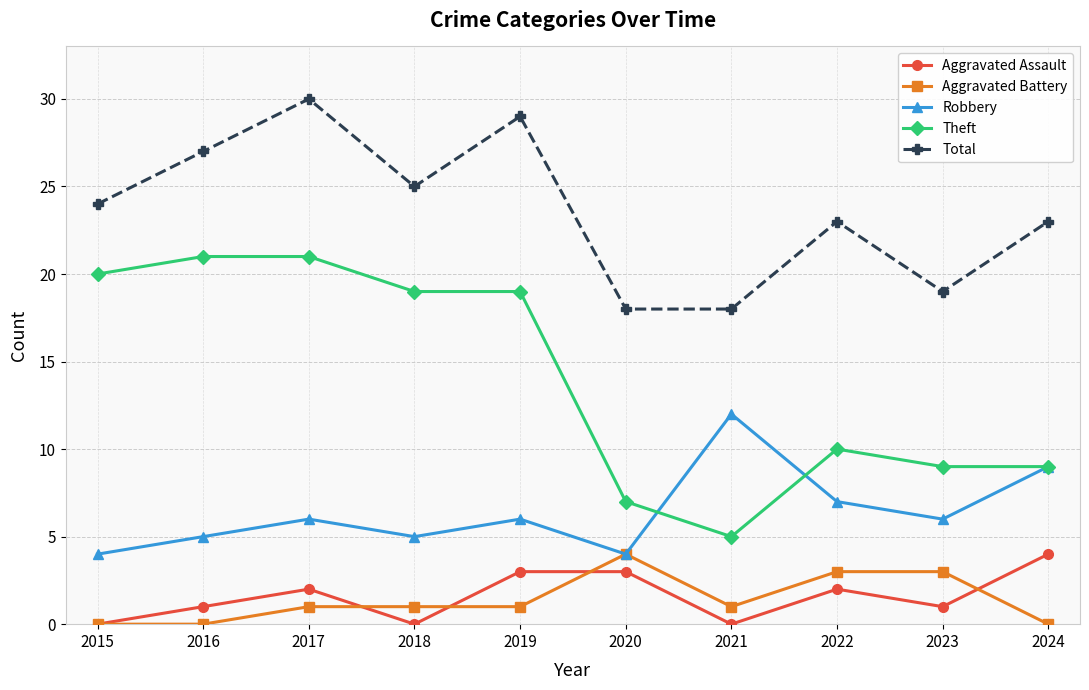

Which series has the largest total across all categories?

Total